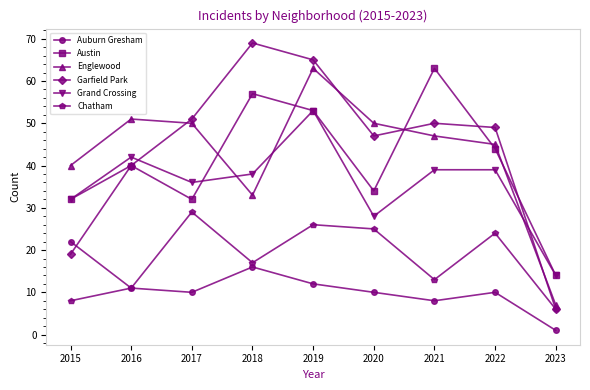

True or false: Auburn Gresham and Englewood intersect in this chart.

False